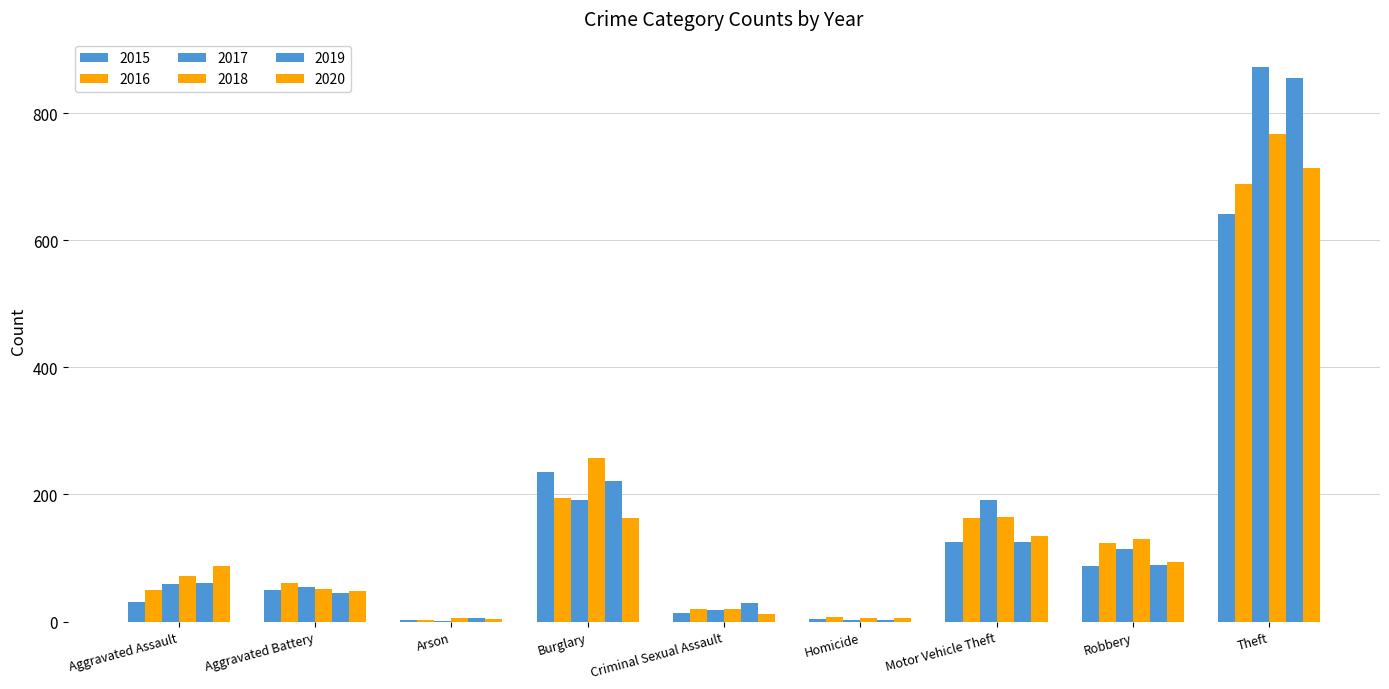

Count the number of categories in the chart.

9